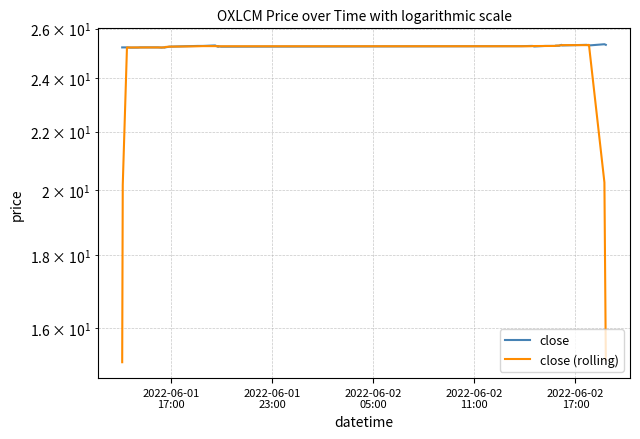

Does the chart have visible grid lines?

Yes